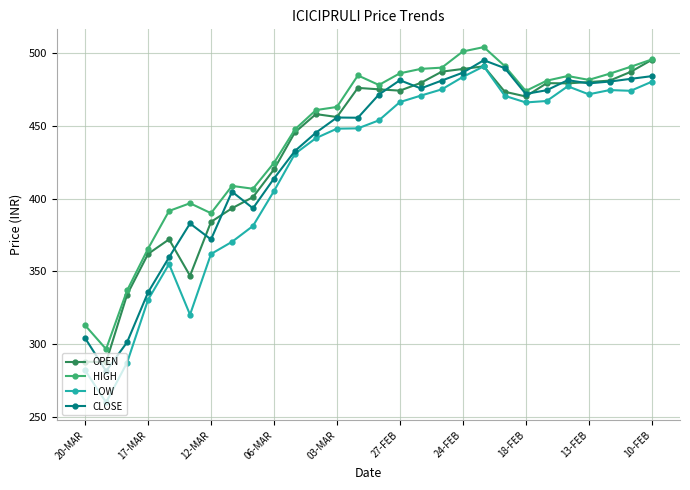

True or false: LOW and HIGH intersect in this chart.

False